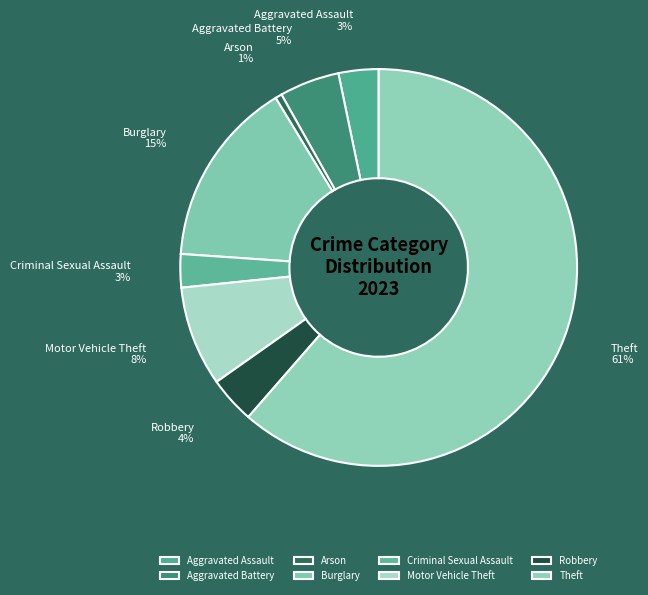

Between Aggravated Assault and Burglary, which is larger?

Burglary